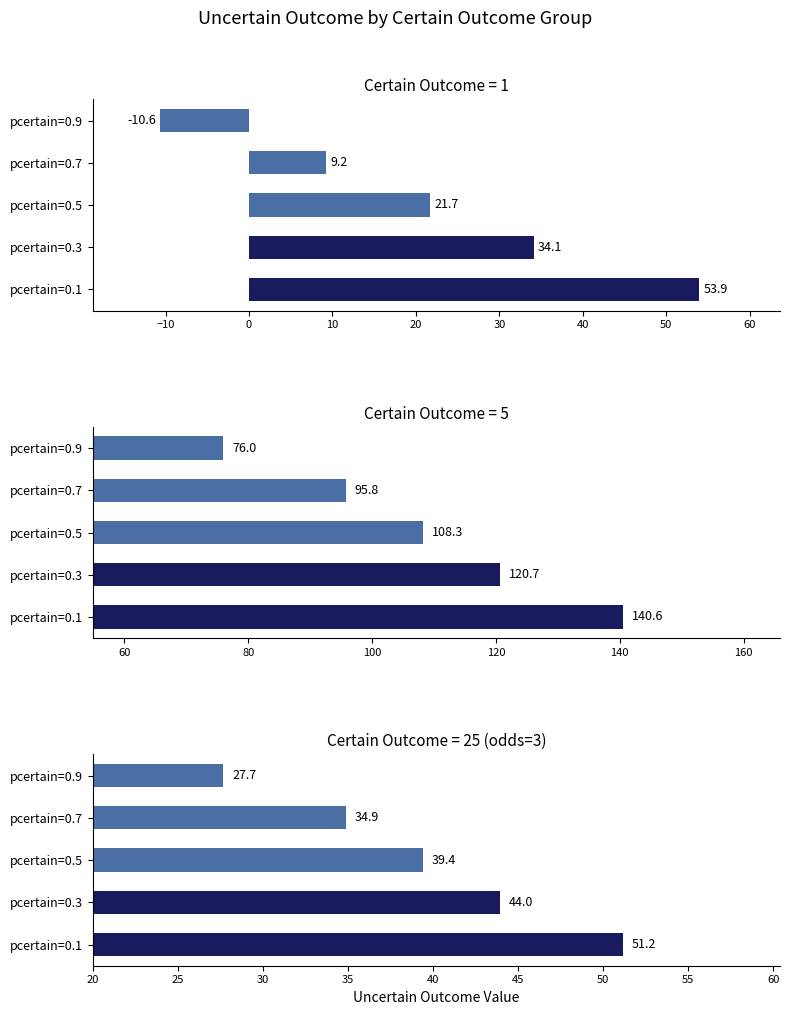

Does the chart contain stacked bars?

No